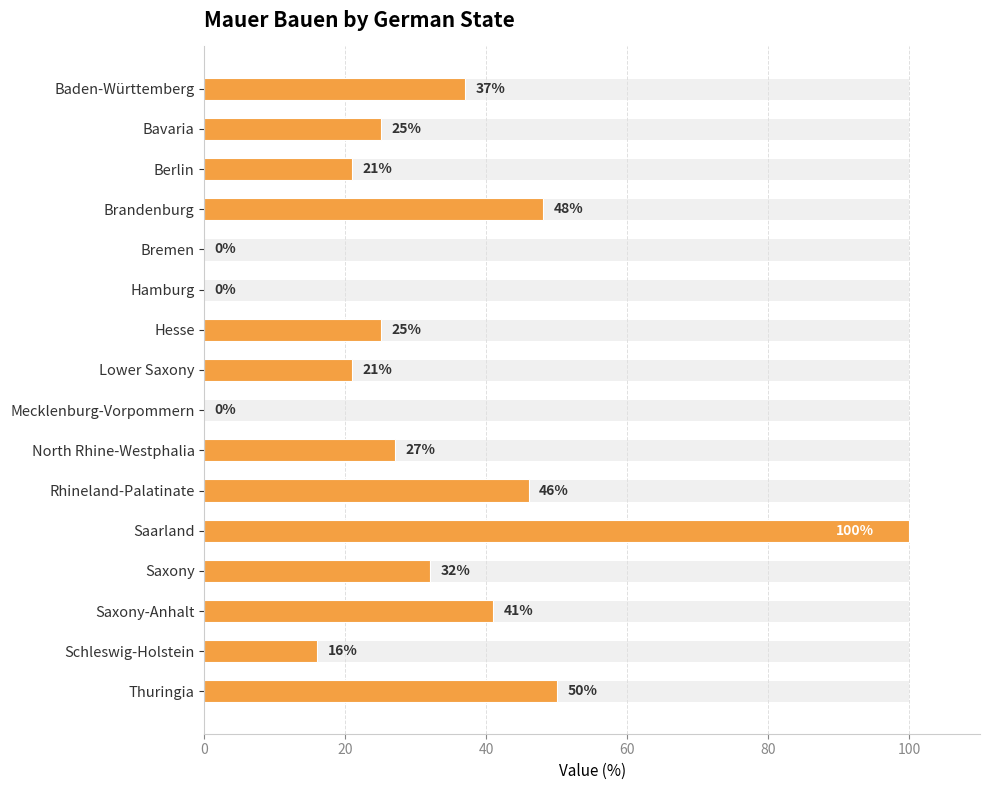

Reading left to right, what are all the values shown in this chart?

37	25	21	48	0	0	25	21	0	27	46	100	32	41	16	50